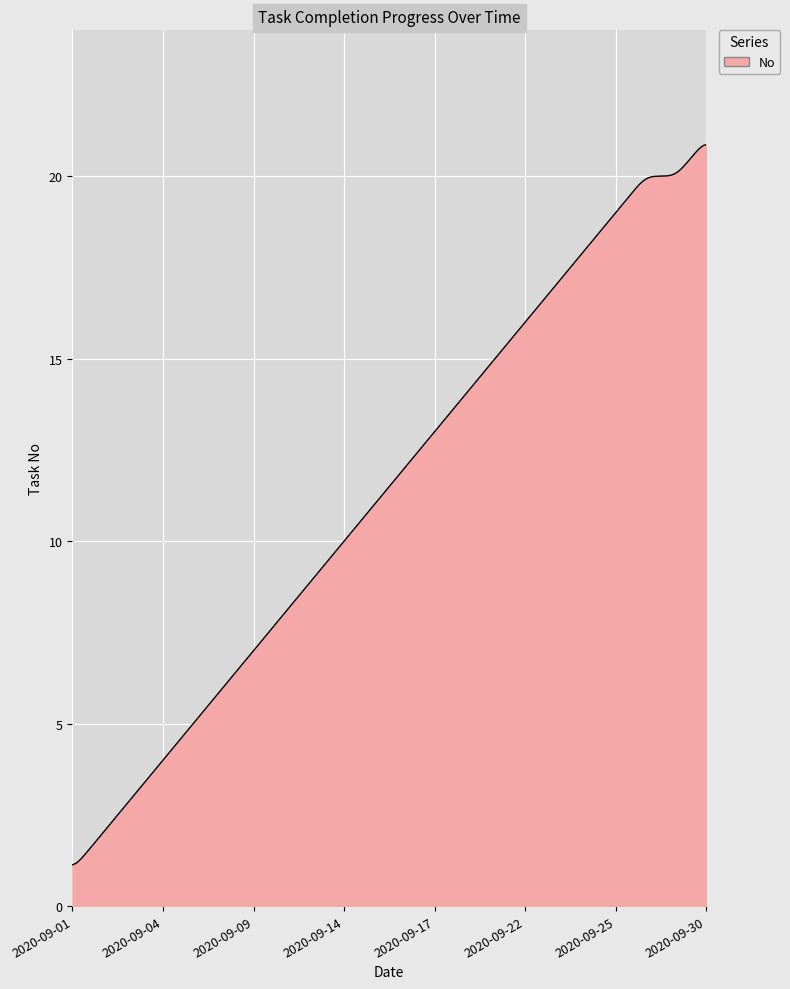

What is the difference between the maximum and minimum values?

19.7